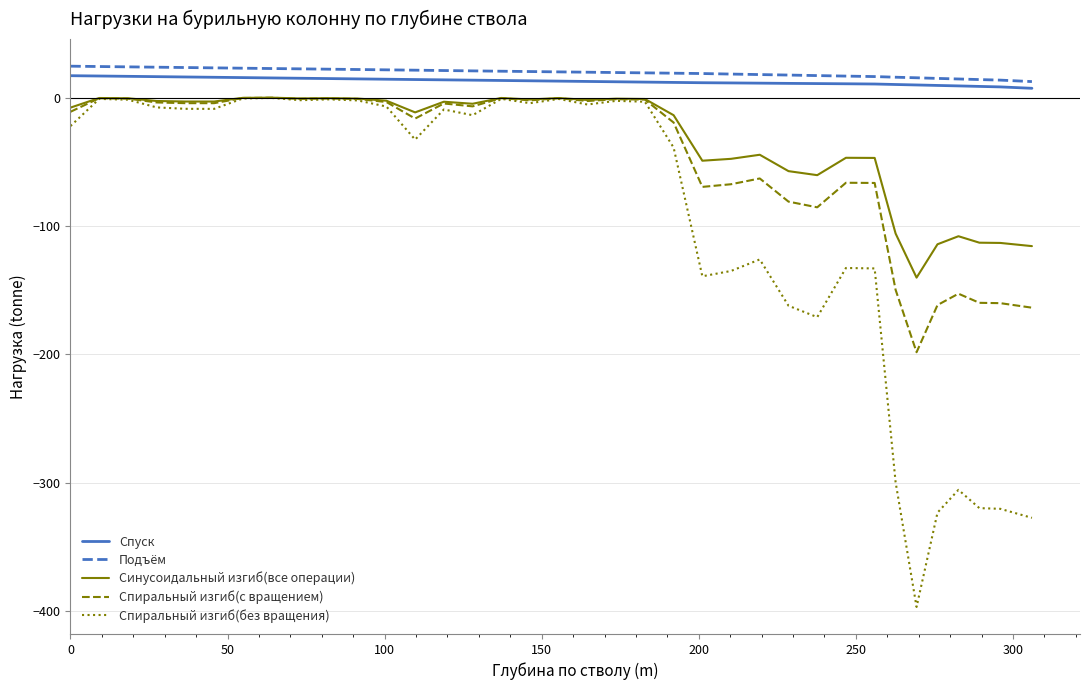

Is this an area chart (filled region under the line)?

No